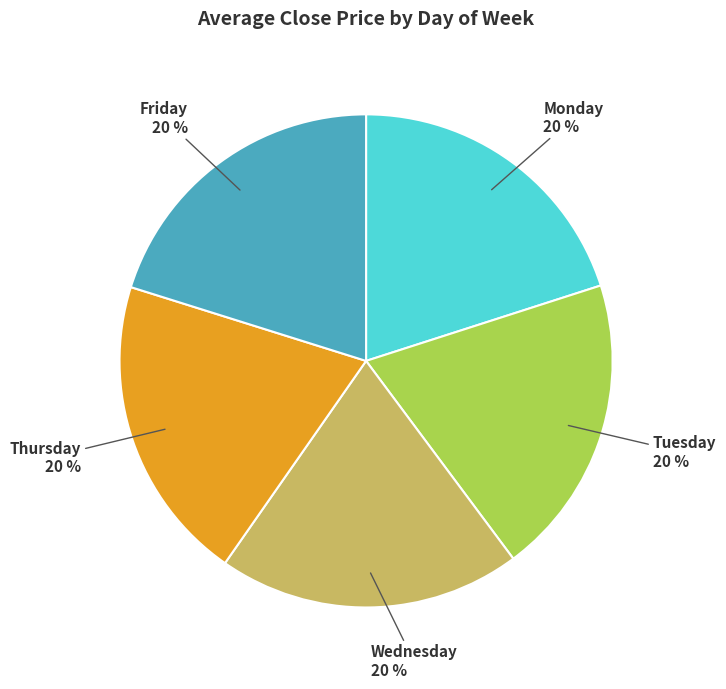

What percentage is the Friday slice, to the nearest percent?

20%